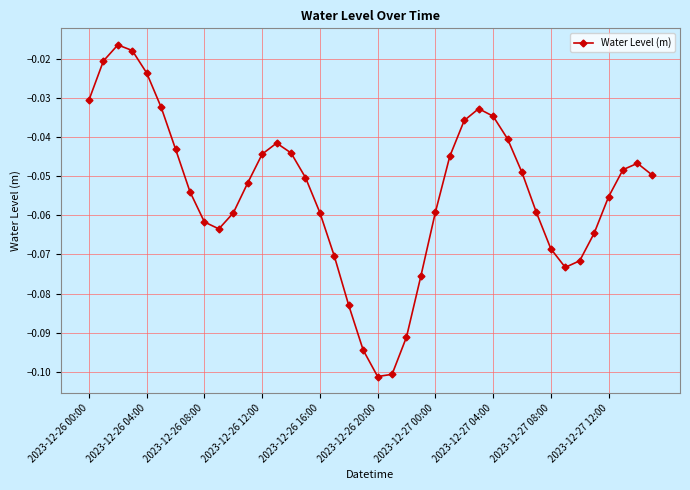

How many interior local valleys (lower than both neighbors) does the data have?

3